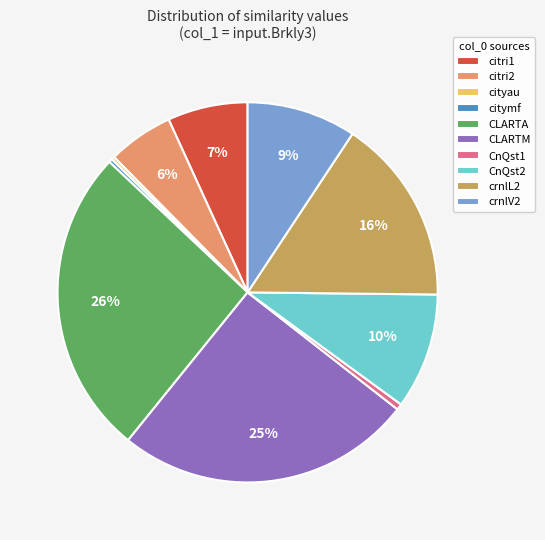

Combined, do CnQst1 and crnlV2 account for over 50%?

No